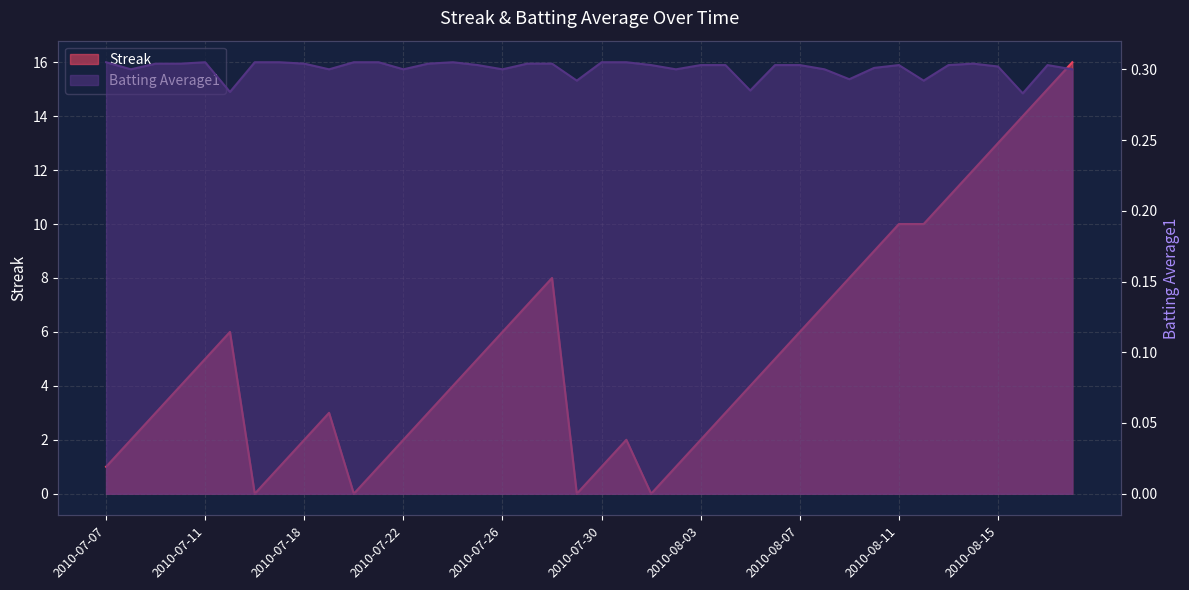

At which label is Batting Average1 closest to 0?

2010-08-16